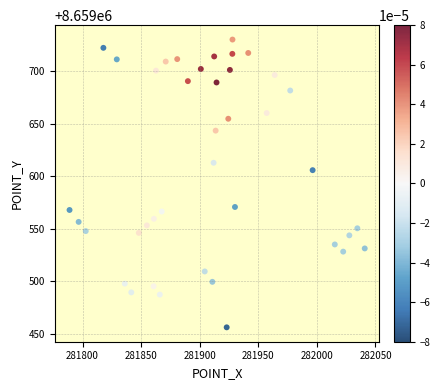

What is the range of X values (max minus min)?

251.9